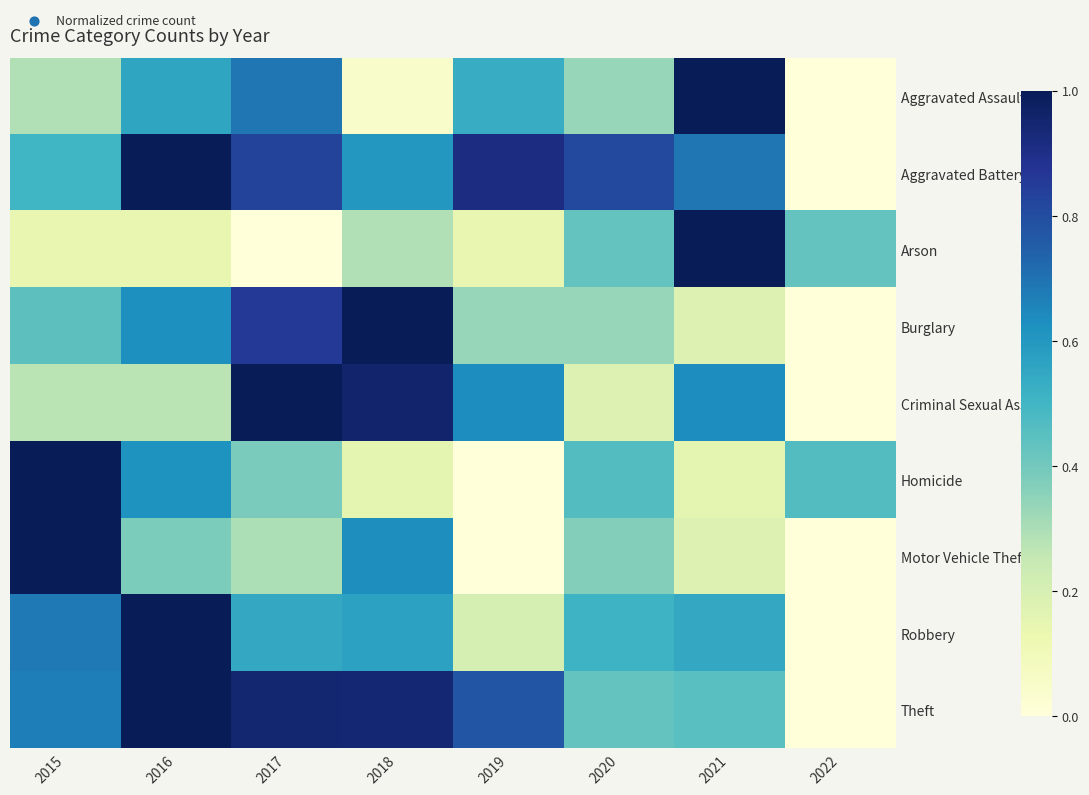

Reading left to right, list all the values displayed in this chart.

Aggravated Assault: 2015=0.3	2016=0.6	2017=0.7	2018=0.0	2019=0.5	2020=0.3	2021=1.0	2022=0.0
Aggravated Battery: 2015=0.5	2016=1.0	2017=0.8	2018=0.6	2019=0.9	2020=0.8	2021=0.7	2022=0.0
Arson: 2015=0.1	2016=0.1	2017=0.0	2018=0.3	2019=0.1	2020=0.4	2021=1.0	2022=0.4
Burglary: 2015=0.4	2016=0.6	2017=0.9	2018=1.0	2019=0.3	2020=0.3	2021=0.2	2022=0.0
Criminal Sexual Assault: 2015=0.3	2016=0.3	2017=1.0	2018=1.0	2019=0.6	2020=0.2	2021=0.6	2022=0.0
Homicide: 2015=1.0	2016=0.6	2017=0.4	2018=0.2	2019=0.0	2020=0.5	2021=0.2	2022=0.5
Motor Vehicle Theft: 2015=1.0	2016=0.4	2017=0.3	2018=0.6	2019=0.0	2020=0.4	2021=0.2	2022=0.0
Robbery: 2015=0.7	2016=1.0	2017=0.5	2018=0.6	2019=0.2	2020=0.5	2021=0.5	2022=0.0
Theft: 2015=0.7	2016=1.0	2017=0.9	2018=0.9	2019=0.8	2020=0.4	2021=0.4	2022=0.0